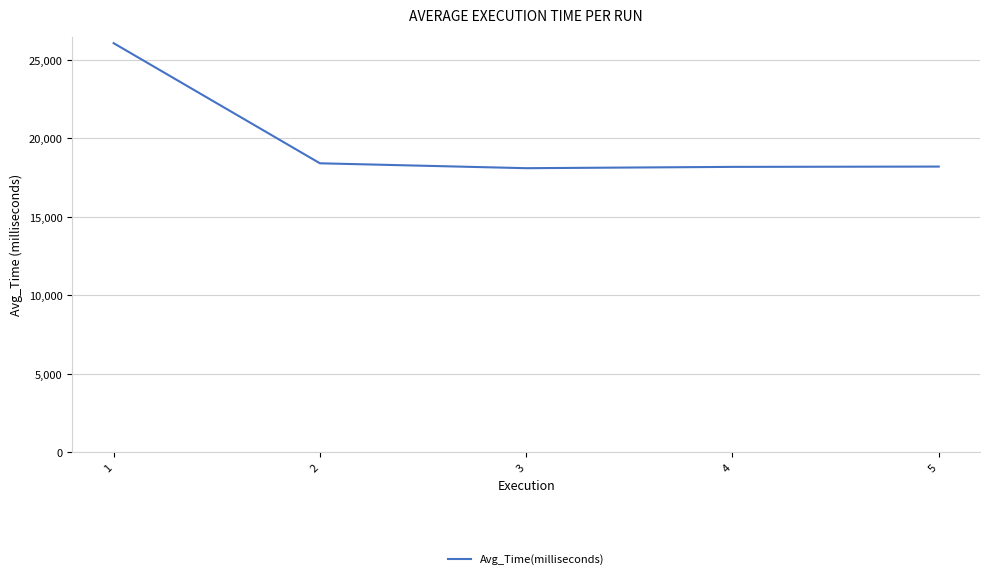

What is the change in value from 2 to 5?

-209.4